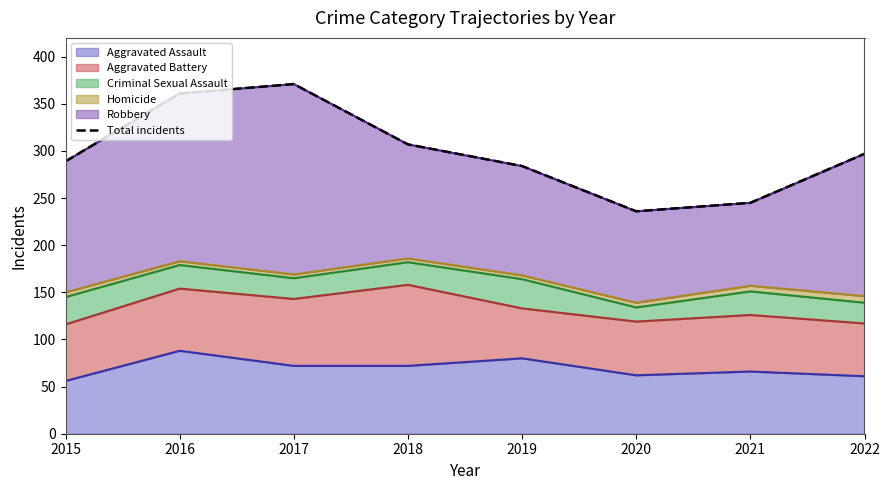

What is the difference between the maximum and minimum values?

135